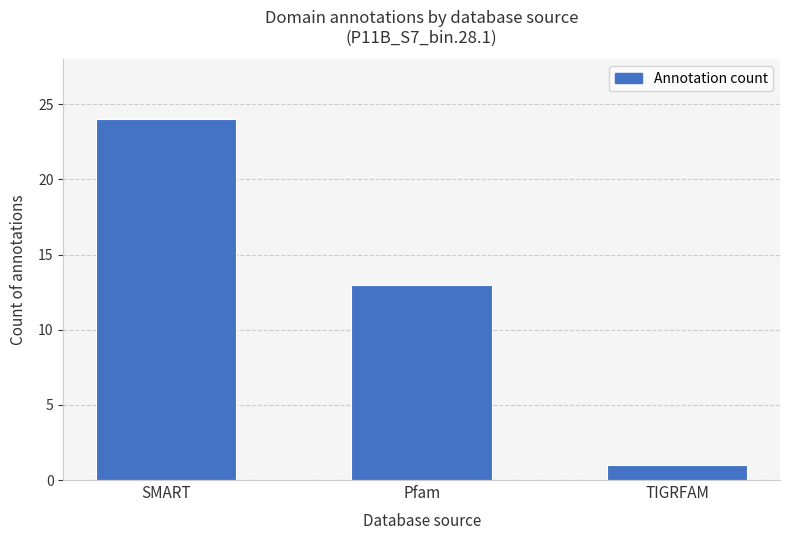

What is the ratio of the value at TIGRFAM to the value at Pfam?

0.1